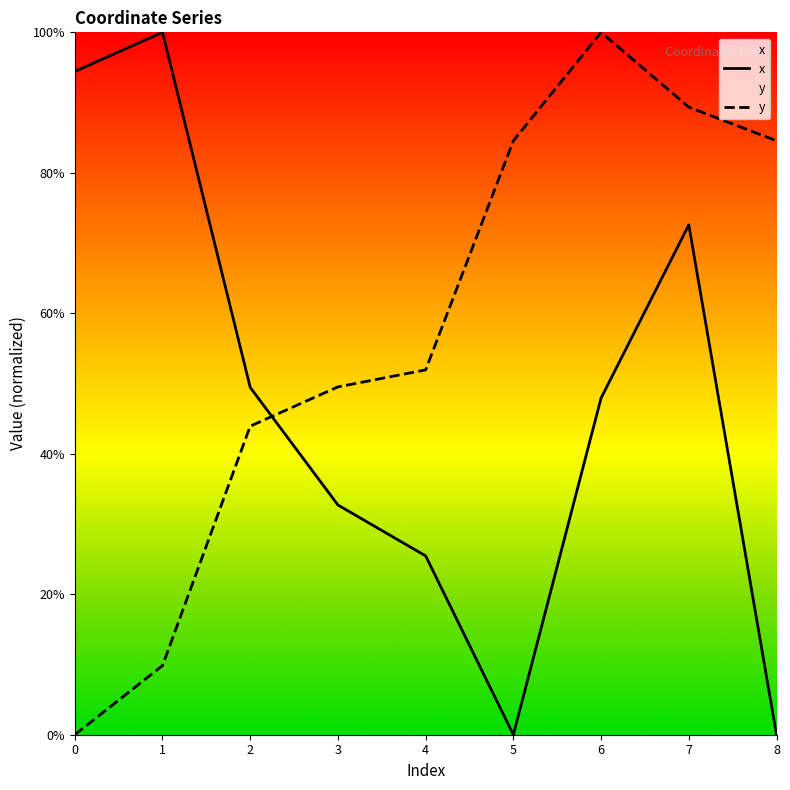

What is the sum of all x values?

422.6